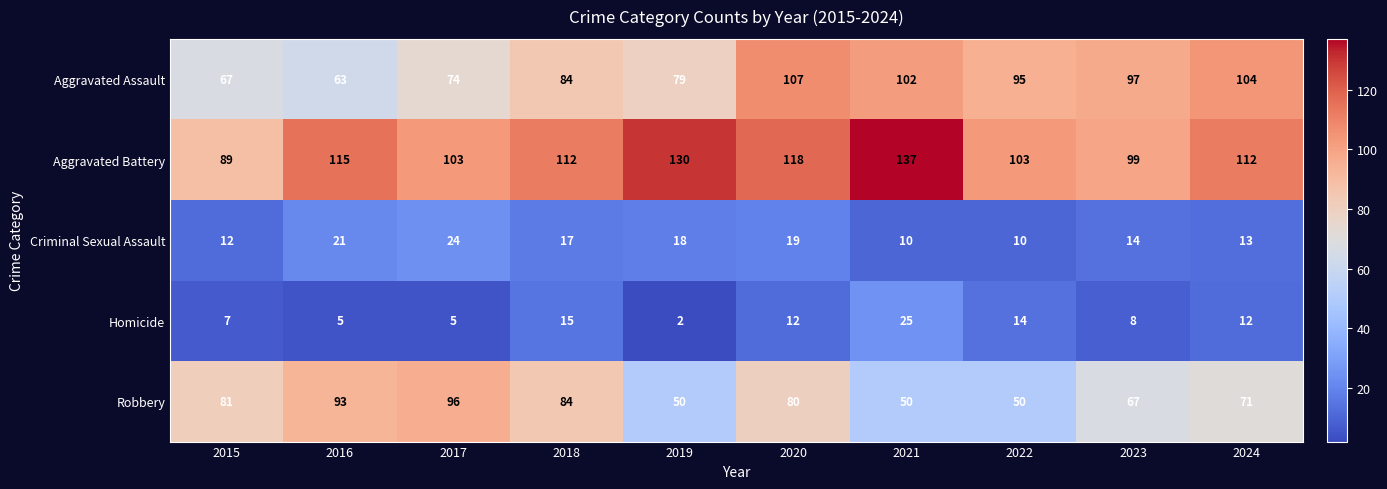

What is the difference between the second highest and second lowest values in the Aggravated Battery series?

31